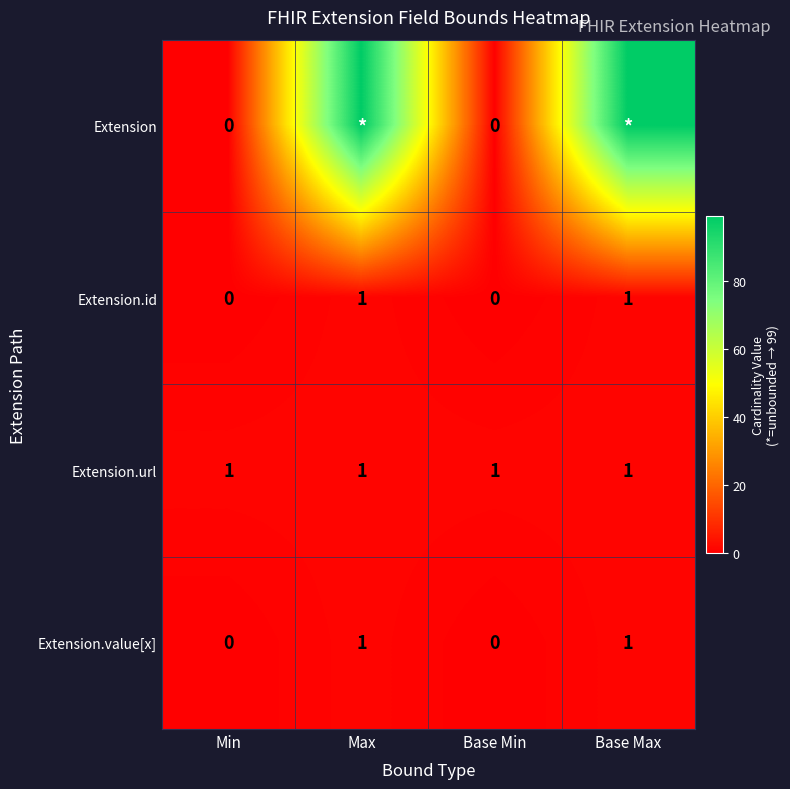

What is the difference between the maximum and minimum values in the Extension.value[x] series?

1